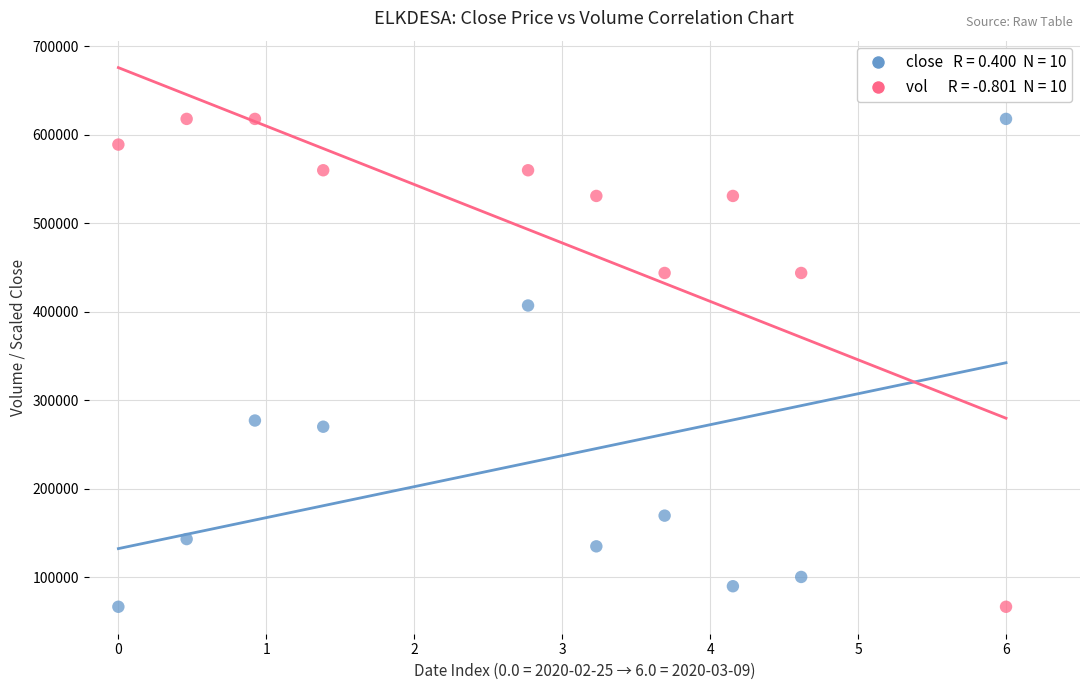

Across all data points, what is the range of X values (max minus min)?

6.0